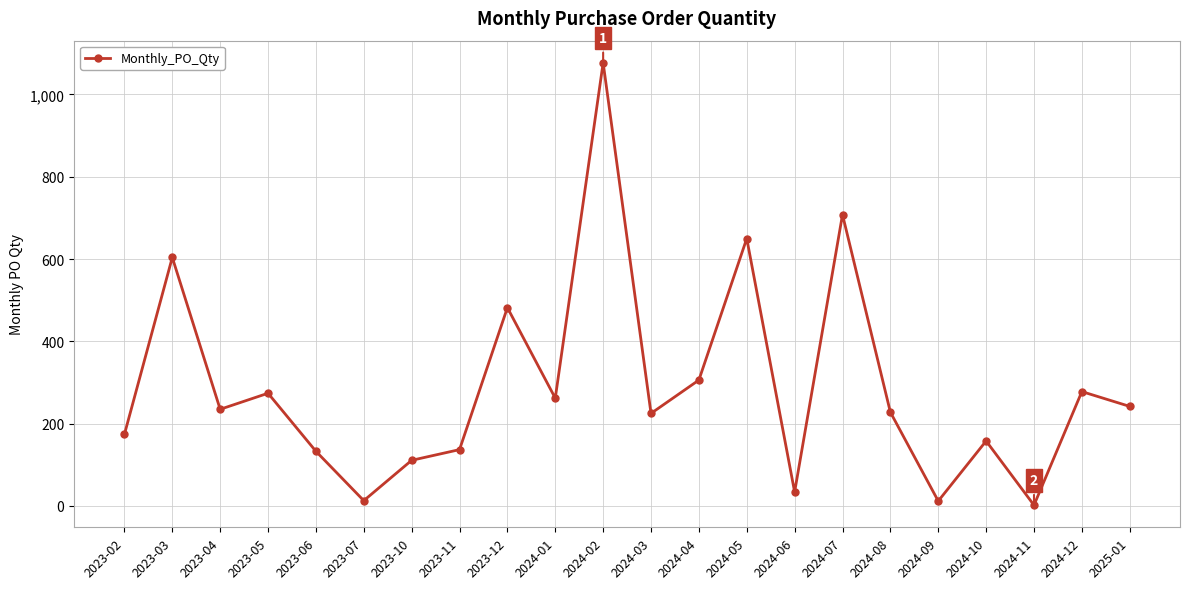

How many data points does each series have?

22